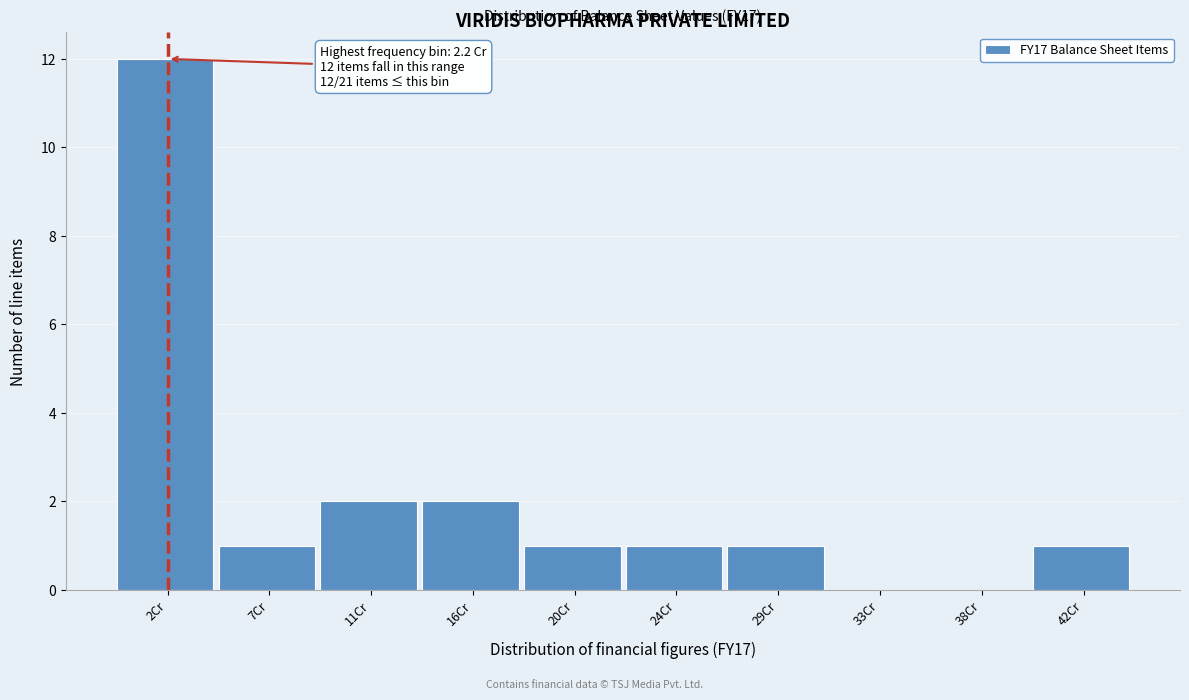

Which range on the x-axis has the tallest bar?

0.0 to 4.5